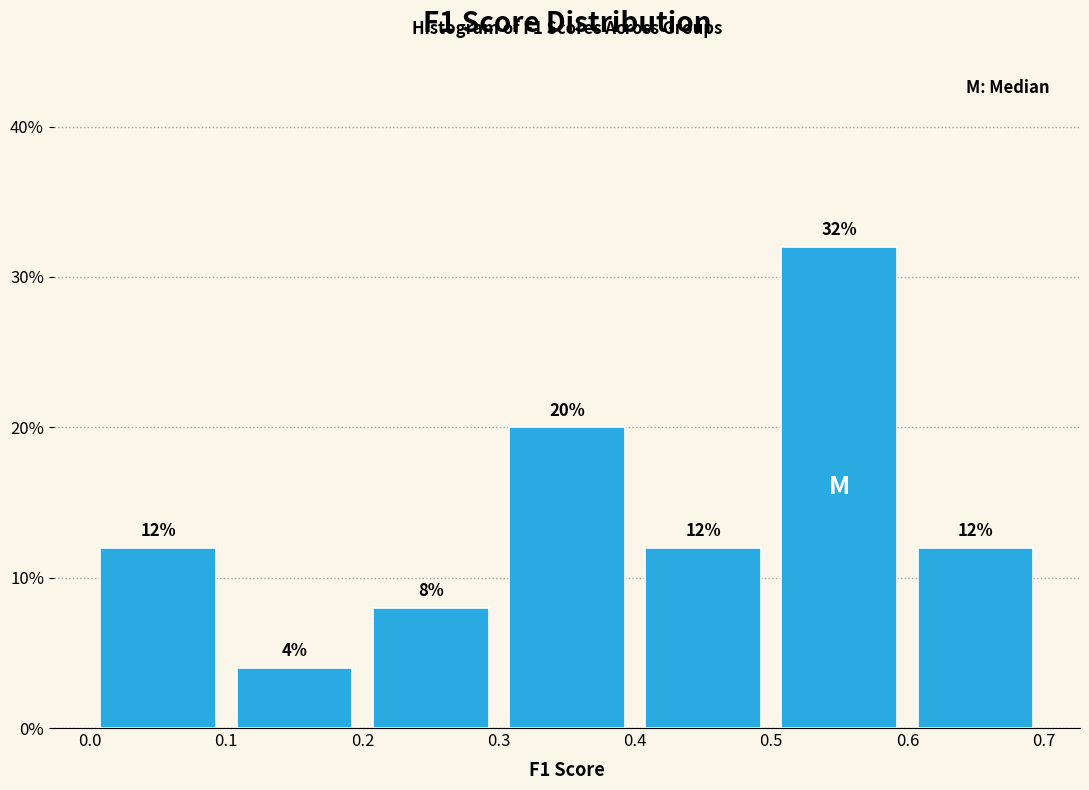

Reading left to right, list every bar in this chart as the range it spans on the x-axis followed by its height.

0.0 to 0.1: 12
0.1 to 0.2: 4
0.2 to 0.3: 8
0.3 to 0.4: 20
0.4 to 0.5: 12
0.5 to 0.6: 32
0.6 to 0.7: 12